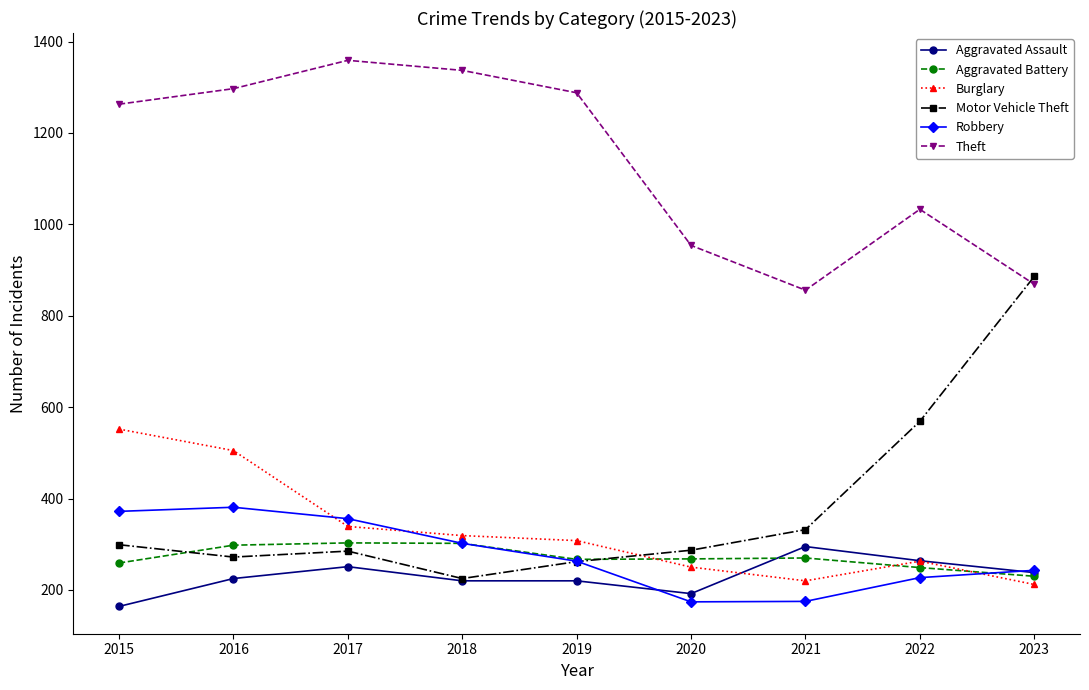

Where is the first local maximum for Burglary?

2022